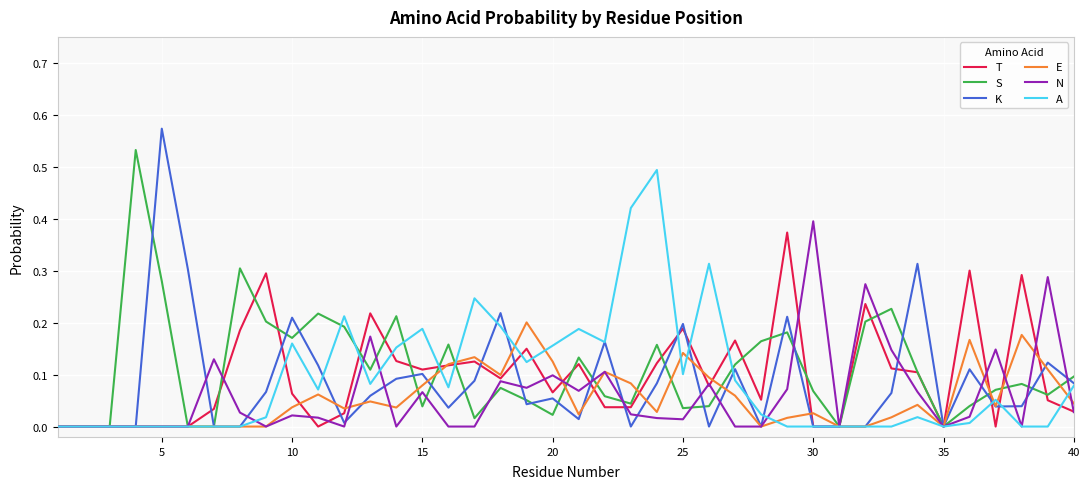

True or false: K and A intersect in this chart.

True